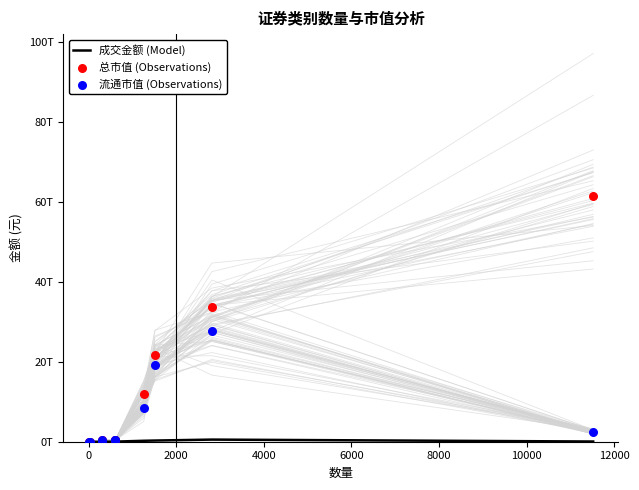

What are all the series names shown in the legend?

成交金额 (Model), 总市值 (Observations), 流通市值 (Observations)